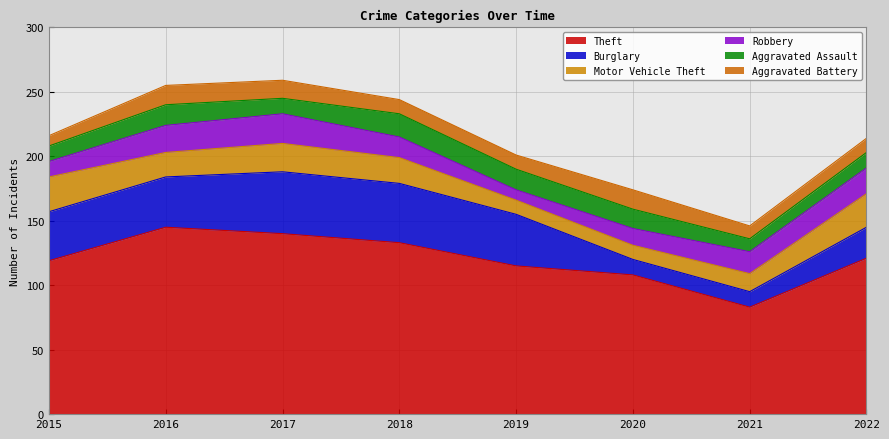

Reading left to right, extract all data points from this chart.

Theft: 2015=119	2016=145	2017=140	2018=133	2019=115	2020=108	2021=83	2022=121
Burglary: 2015=38	2016=39	2017=48	2018=46	2019=40	2020=12	2021=12	2022=24
Motor Vehicle Theft: 2015=27	2016=19	2017=22	2018=20	2019=11	2020=11	2021=14	2022=26
Robbery: 2015=12	2016=21	2017=23	2018=16	2019=8	2020=13	2021=17	2022=20
Aggravated Assault: 2015=12	2016=16	2017=12	2018=18	2019=16	2020=15	2021=10	2022=12
Aggravated Battery: 2015=8	2016=15	2017=14	2018=11	2019=11	2020=15	2021=10	2022=11